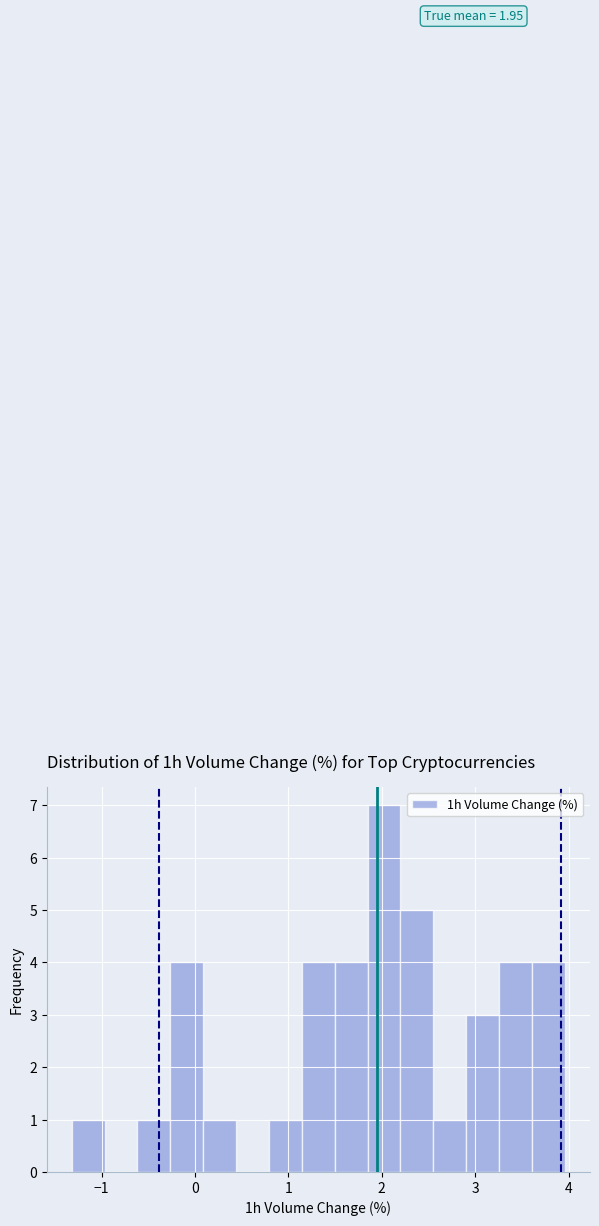

Around what value on the x-axis is the tallest bar? Give the approximate position of its centre, as read against the axis.

2.0